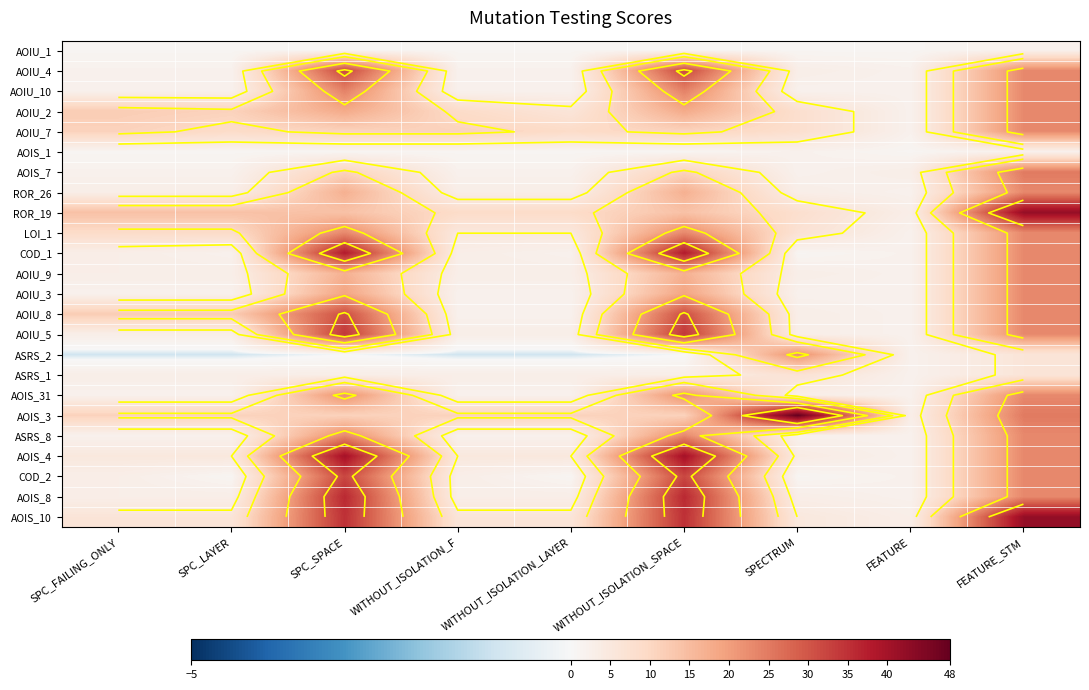

How many data points in AOIU_10 are above 2?

3